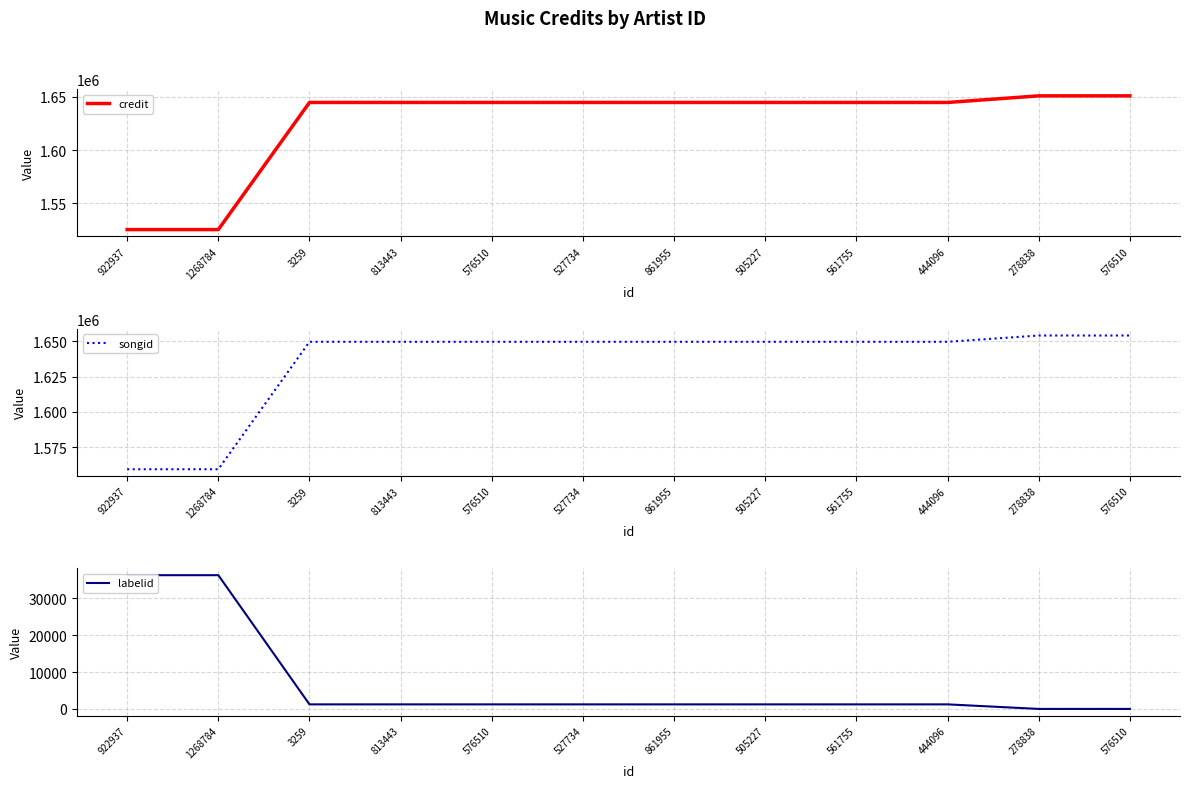

What value does the credit series have at 1268784?

1525149